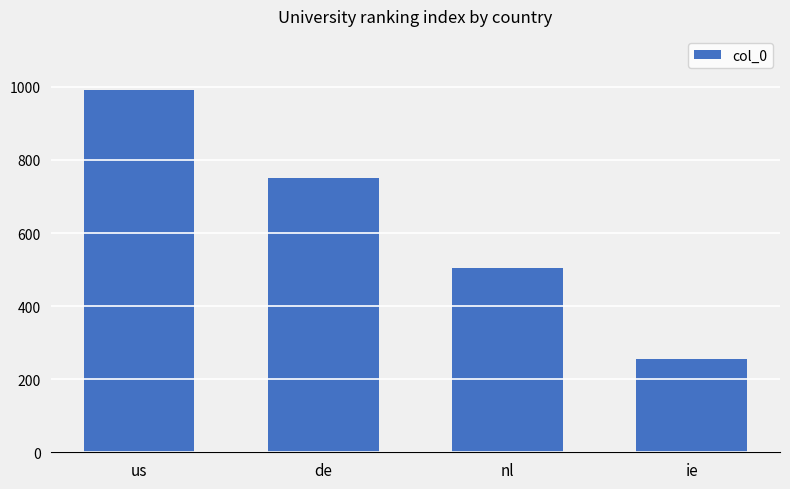

How many values are below 752?

2